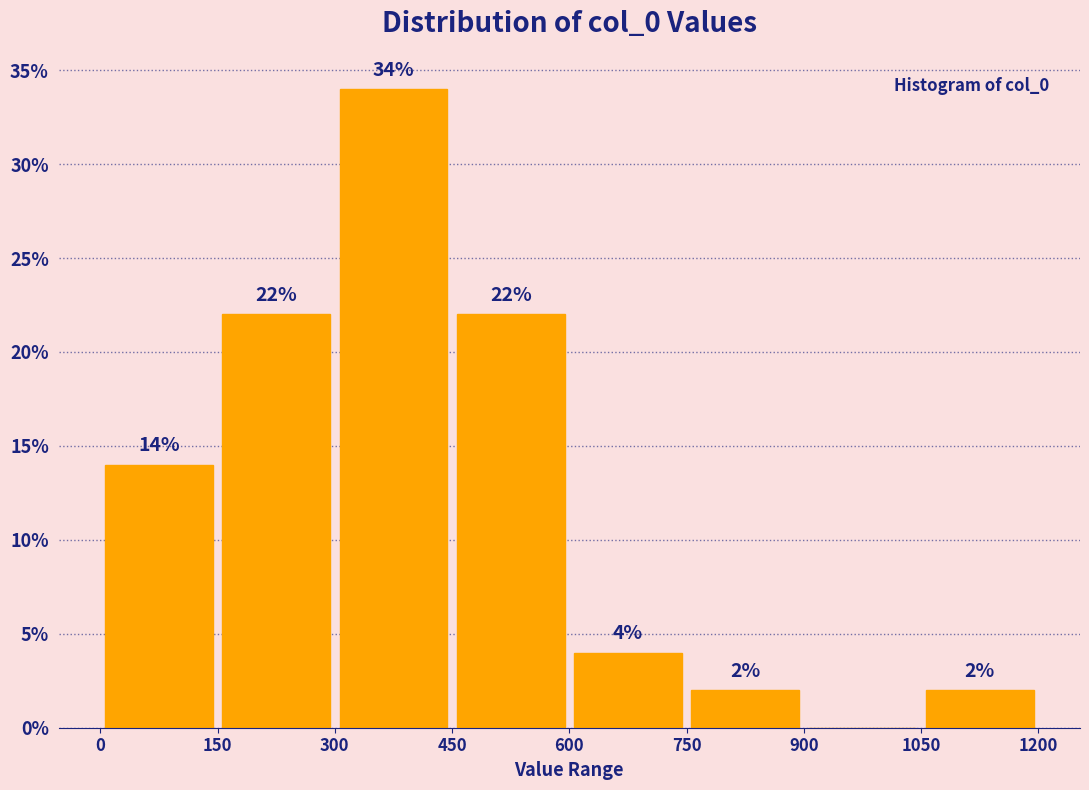

Over which range of the x-axis is the bar tallest?

300 to 450